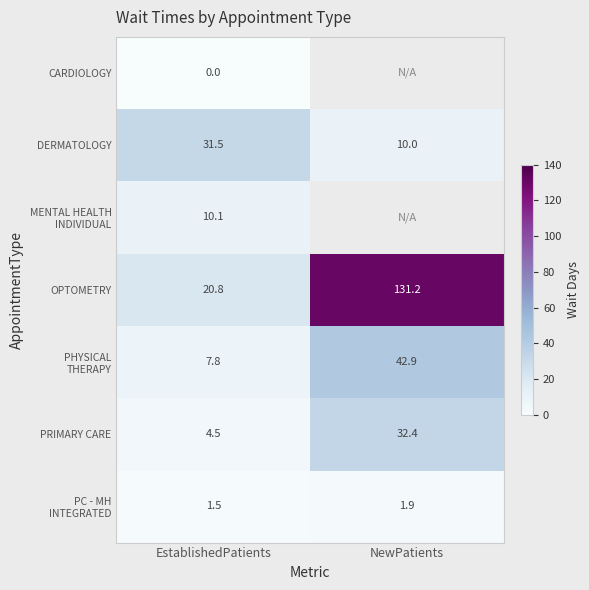

What is the minimum value for PRIMARY CARE?

4.5